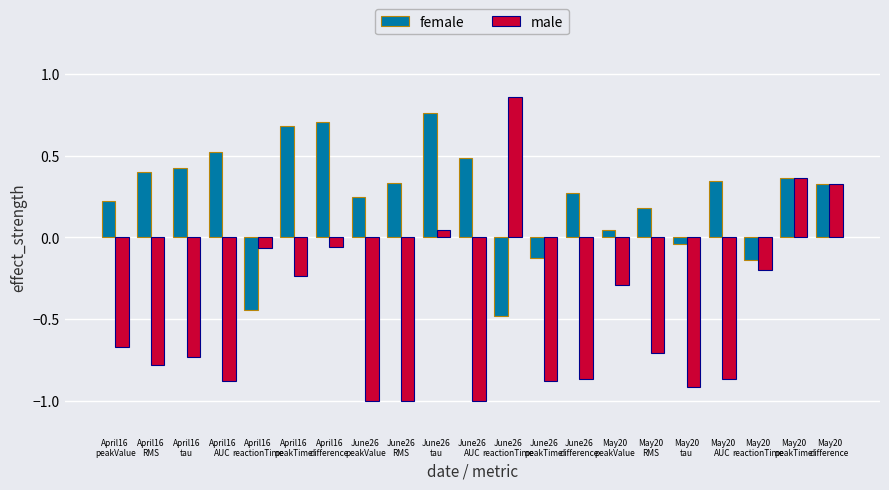

How many values in female are above zero?

16